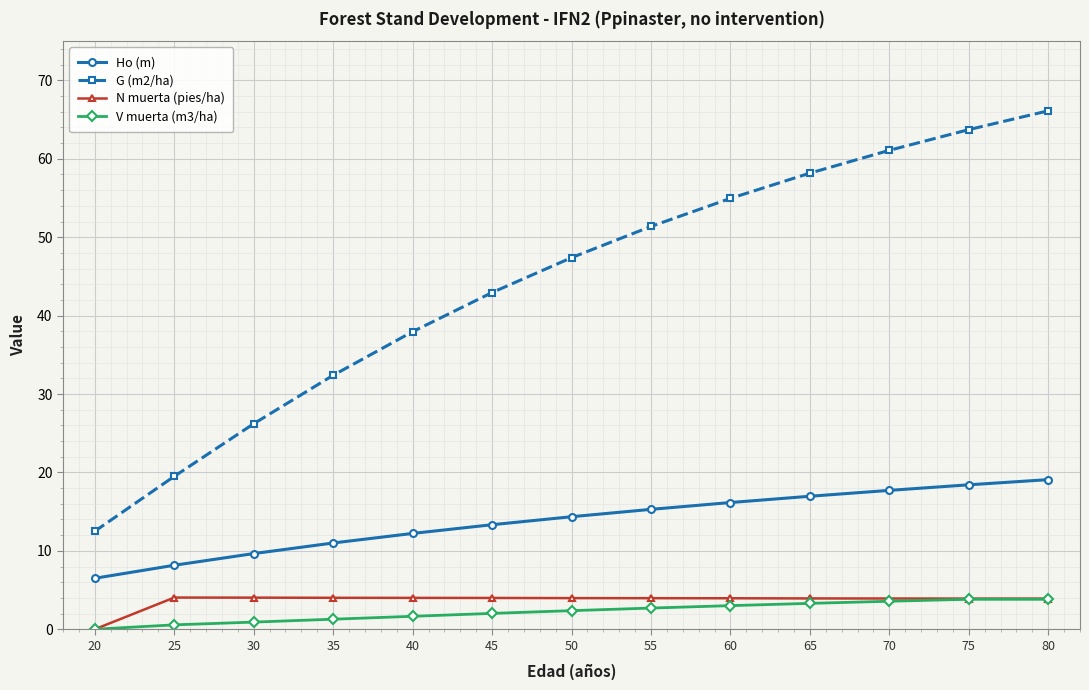

How many series are shown in this chart?

4